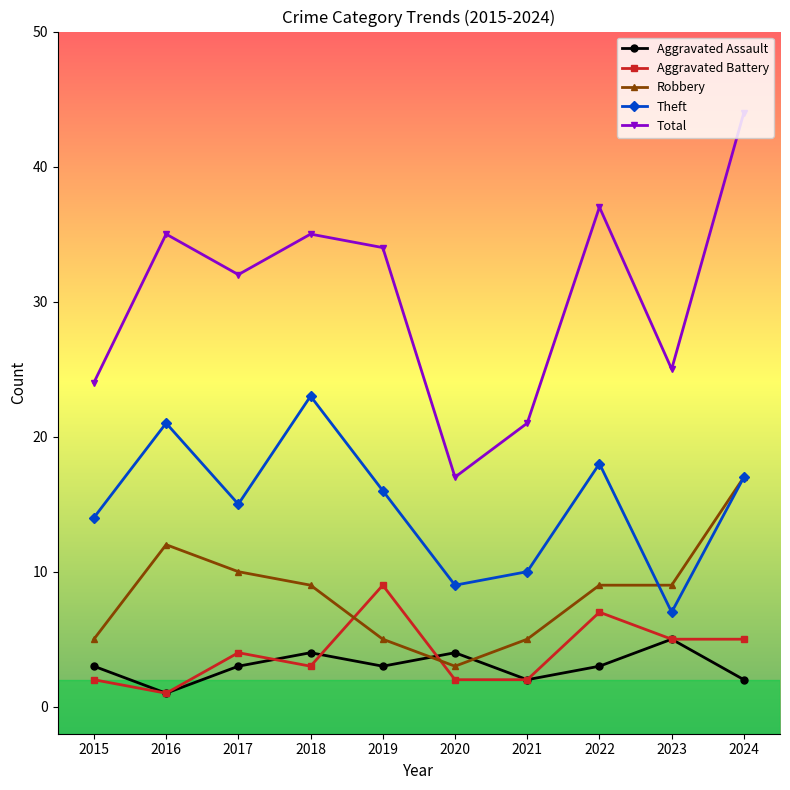

What is the highest value of the Total series?

44